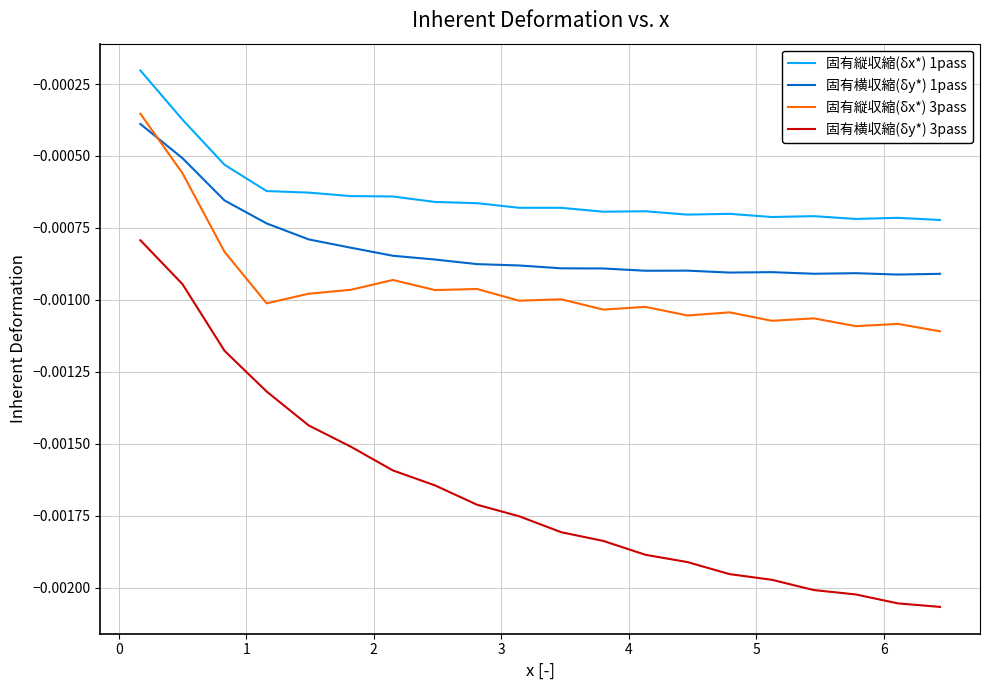

Which series has the largest total across all categories?

固有縦収縮(δx*) 1pass